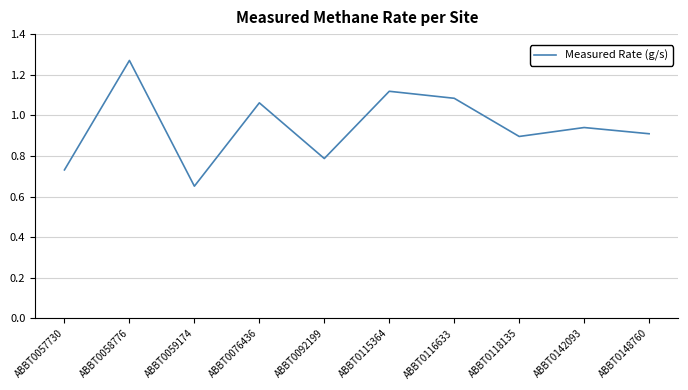

How many interior local valleys (lower than both neighbors) does the data have?

3